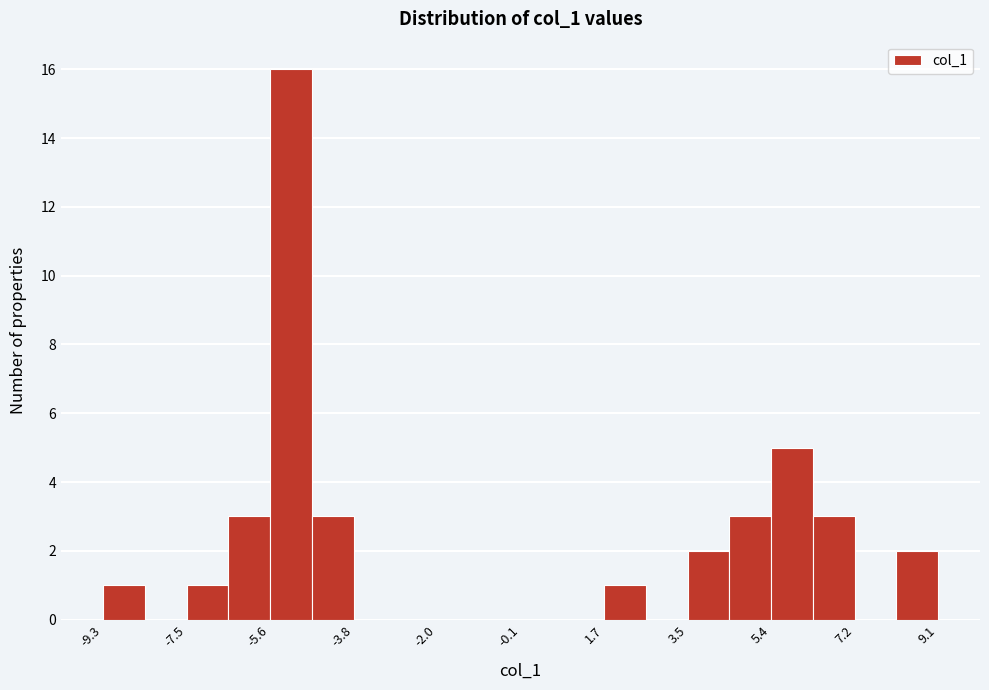

Reading left to right, transcribe this chart: for each bar, give the range it covers on the x-axis and its height. Neither the bar edges nor the heights are printed on the chart, so give them approximately, as read against the axes.

-9.4 to -8.4: 1
-8.4 to -7.4: 0
-7.4 to -6.6: 1
-6.6 to -5.6: 3
-5.6 to -4.8: 16
-4.8 to -3.8: 3
-3.8 to -2.8: 0
-2.8 to -2.0: 0
-2.0 to -1.0: 0
-1.0 to -0.2: 0
-0.2 to 0.8: 0
0.8 to 1.8: 0
1.8 to 2.6: 1
2.6 to 3.6: 0
3.6 to 4.4: 2
4.4 to 5.4: 3
5.4 to 6.4: 5
6.4 to 7.2: 3
7.2 to 8.2: 0
8.2 to 9.0: 2